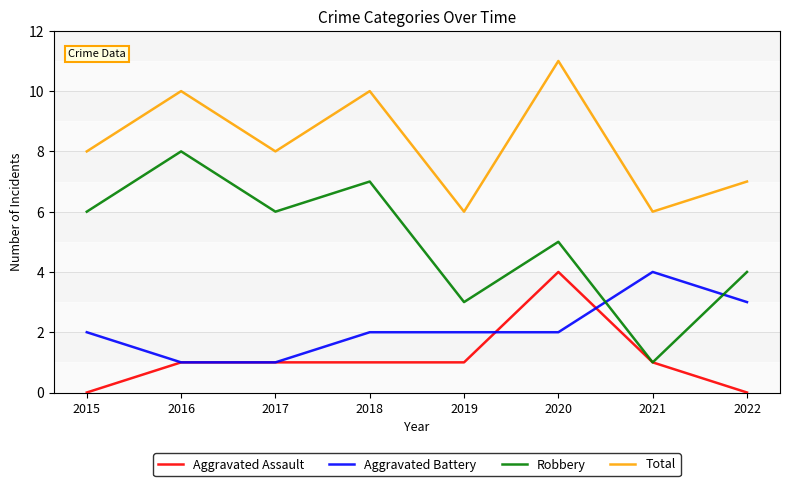

What value does the Aggravated Battery series have at 2021?

4